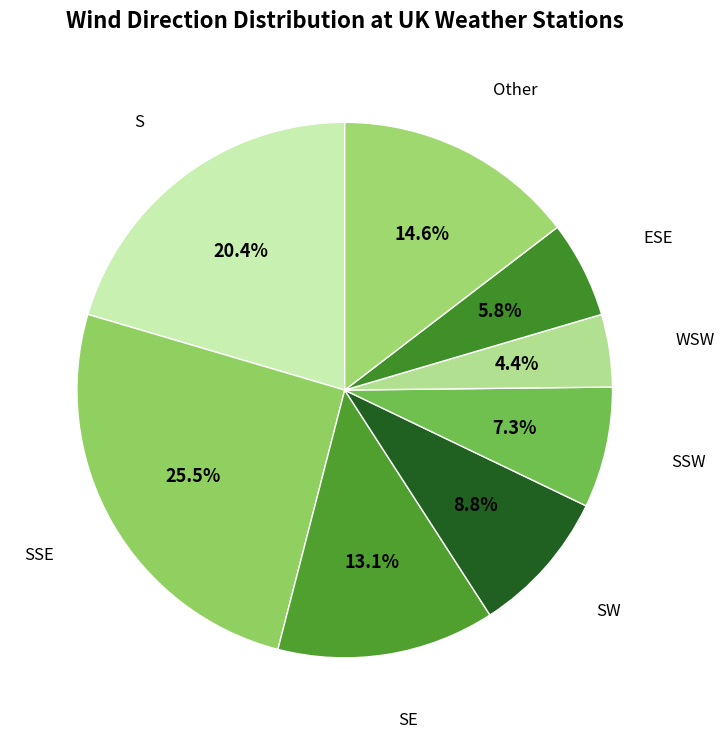

What is the smallest slice in the pie chart?

WSW